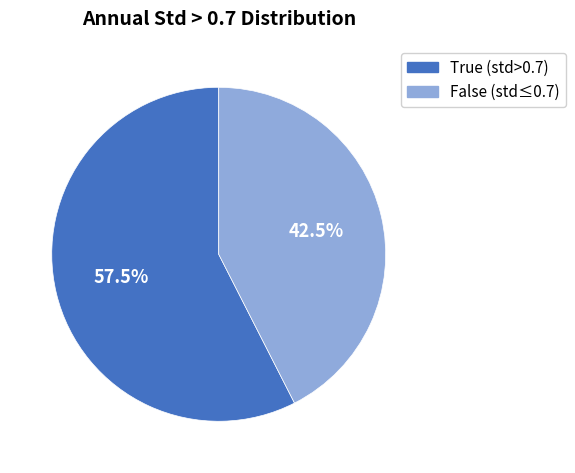

How many slices are in this pie chart?

2